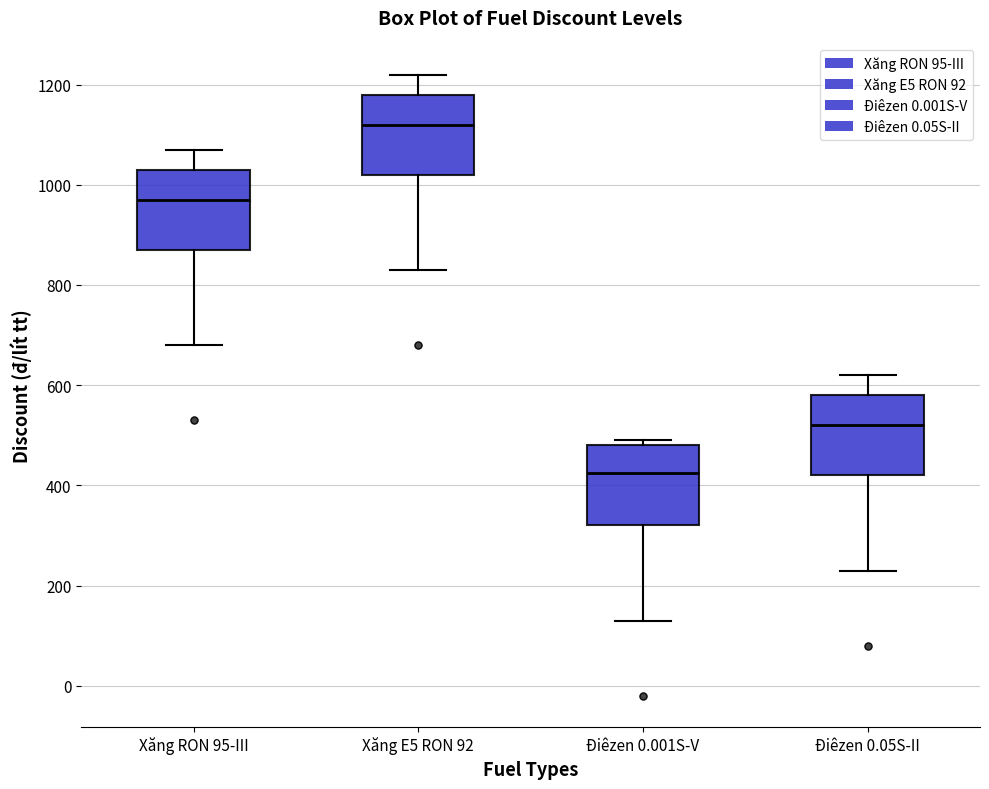

Where does the median line of the box for Xăng RON 95-III sit on the y-axis? The values are not printed on the chart, so give them approximately, as read against the axis.

980